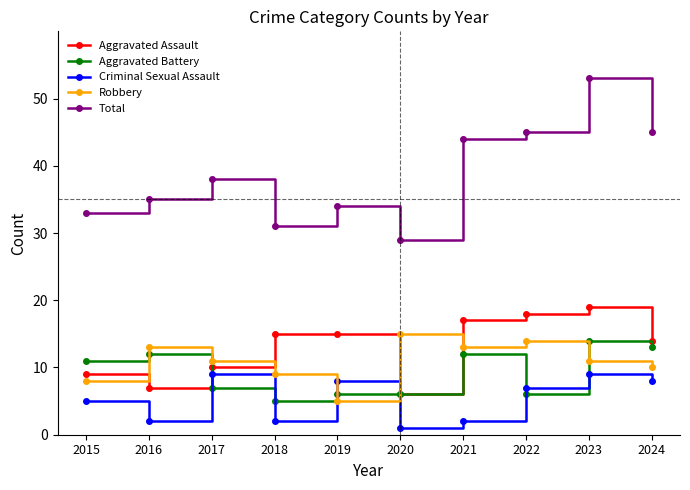

What is the spread (max minus min) of values at 2022?

39